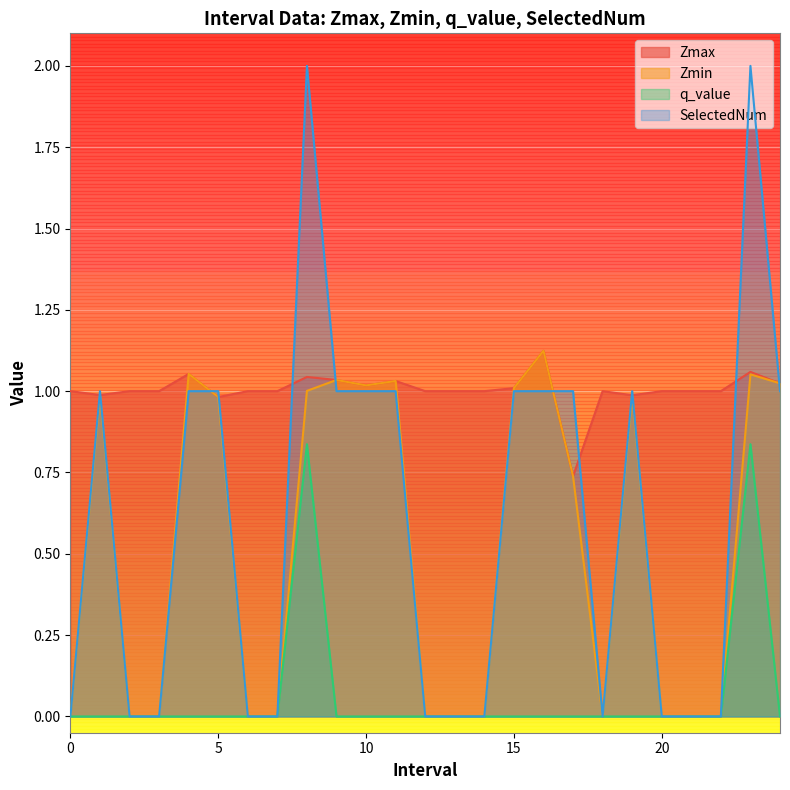

What is the average value of the Zmin series?

0.5